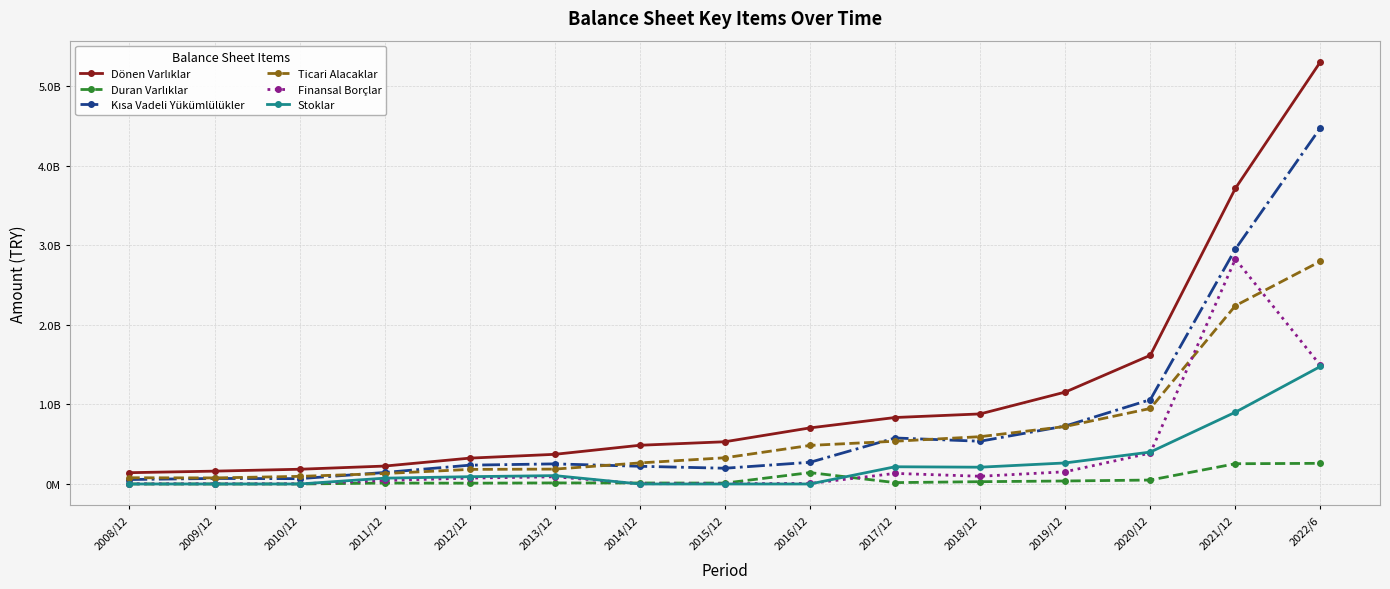

What is the difference between the Kısa Vadeli Yükümlülükler values at 2008/12 and 2021/12?

2894347772